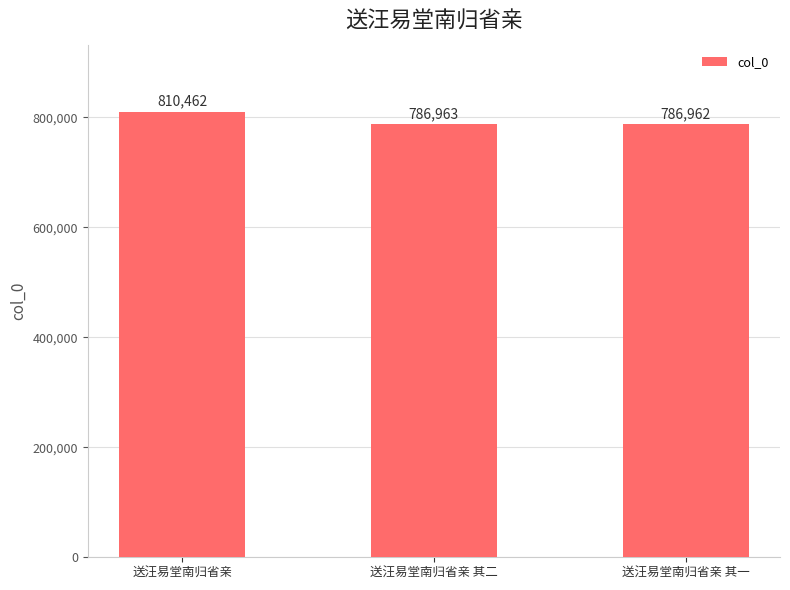

What is the minimum value shown in the chart?

786962